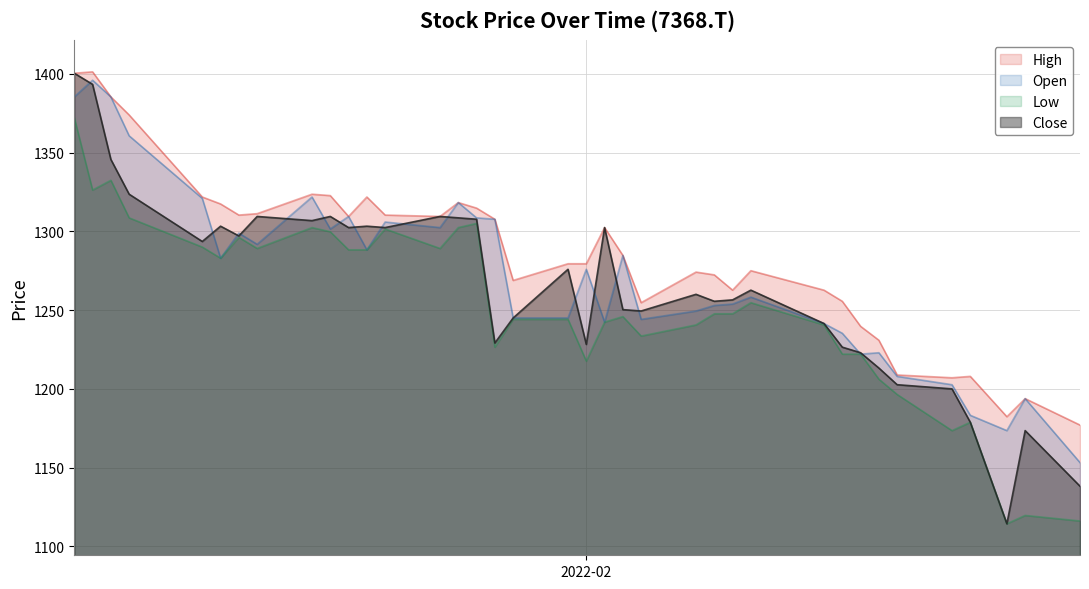

Rank the series by their average value, from highest to lowest.

High, Open, Close, Low